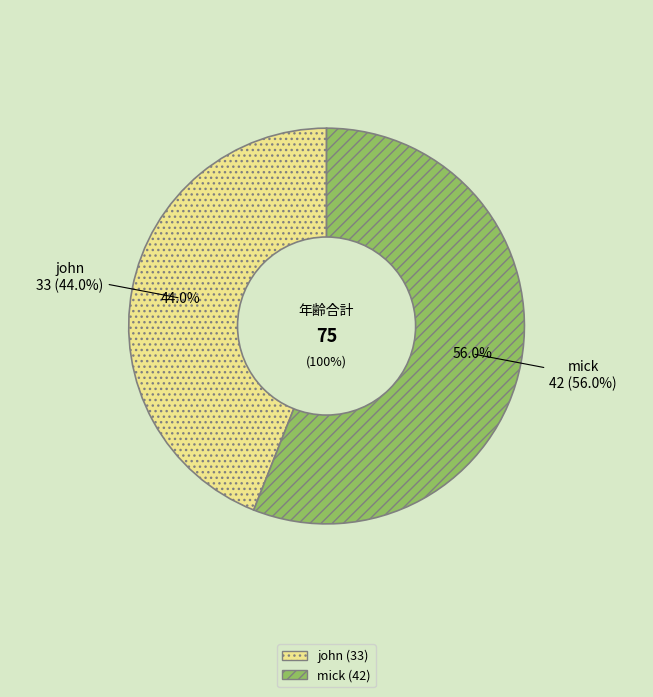

To the nearest percent, what is the average slice percentage?

50%